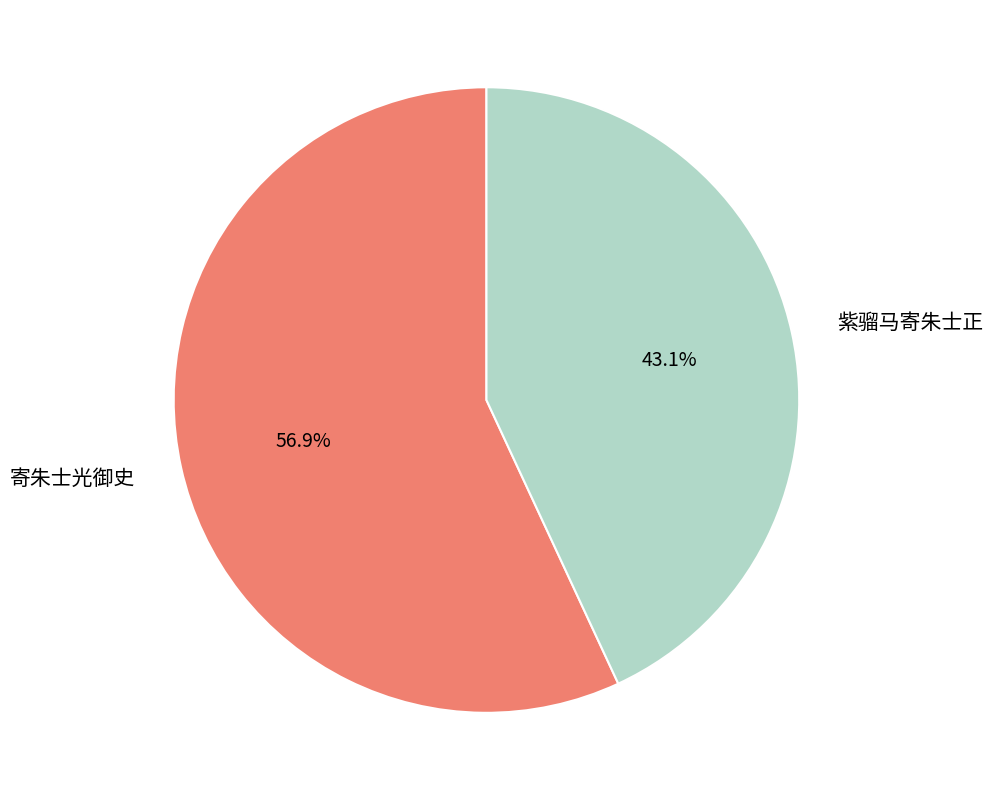

Approximately how many times larger is the value at 寄朱士光御史 compared to 紫骝马寄朱士正?

1.3